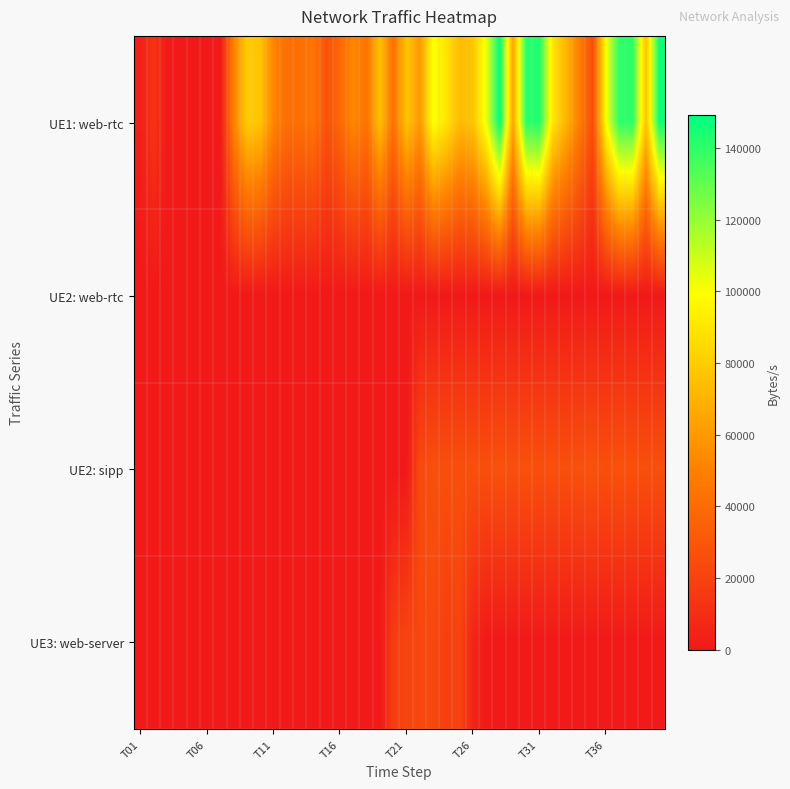

At how many categories does at least one series exceed 139026?

6